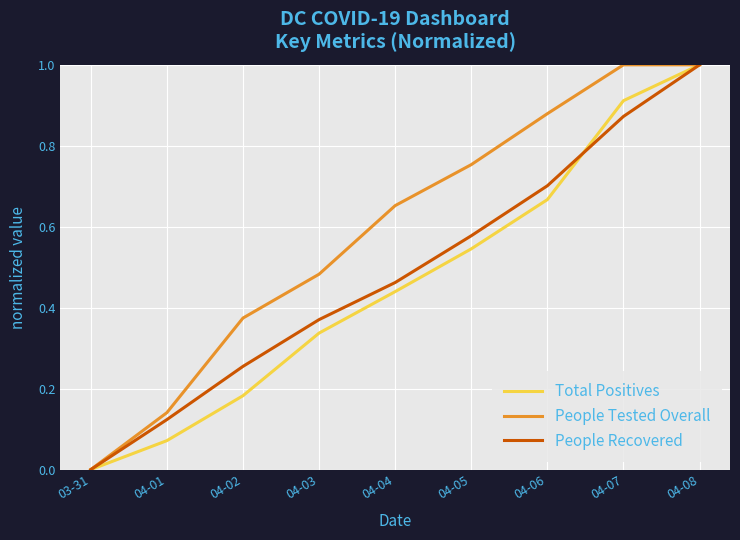

What is the sum of the People Tested Overall values at 04-03 and 04-07?

1.5